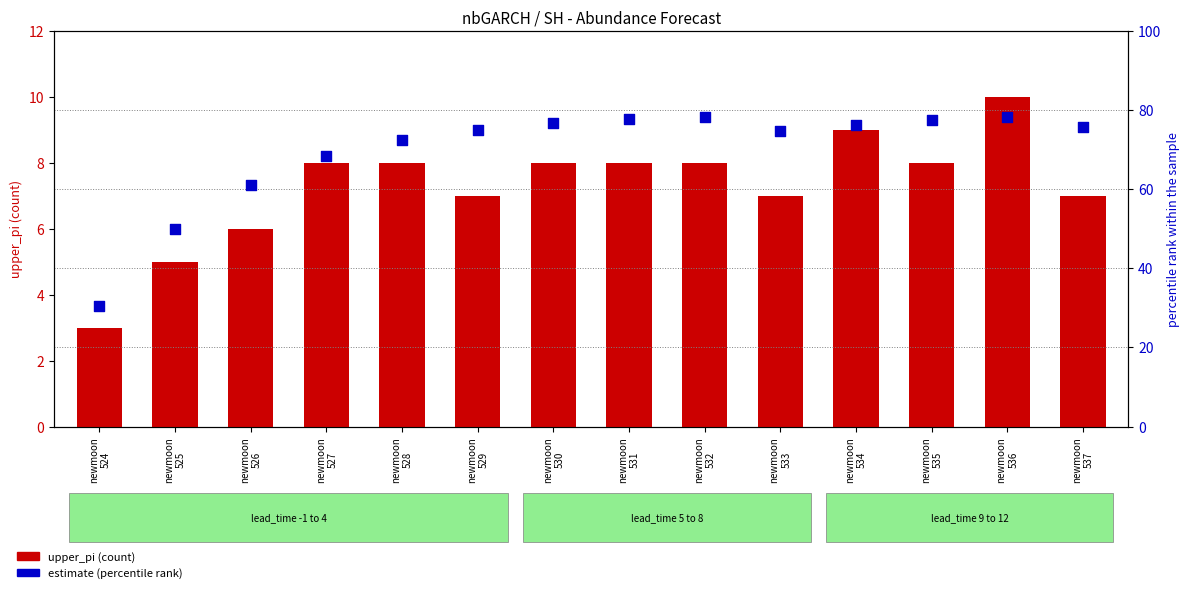

What is the total value across all series at newmoon
534?

85.3